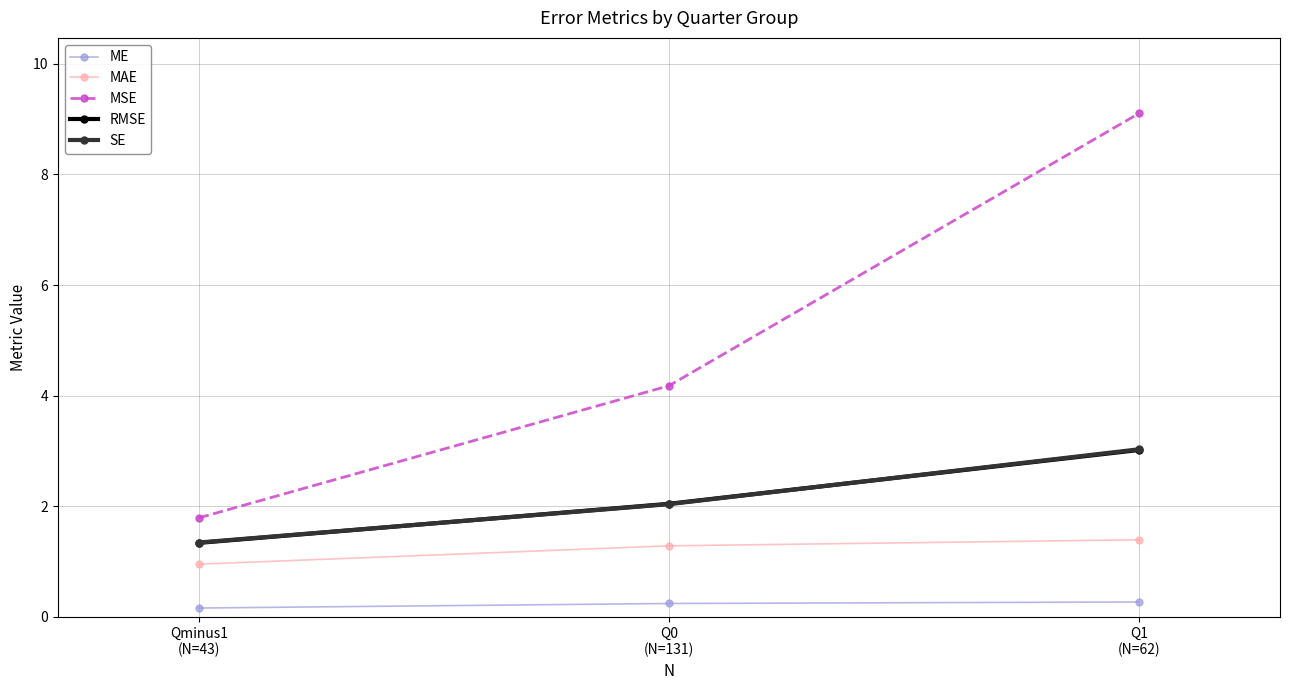

What is the greatest value displayed?

9.1